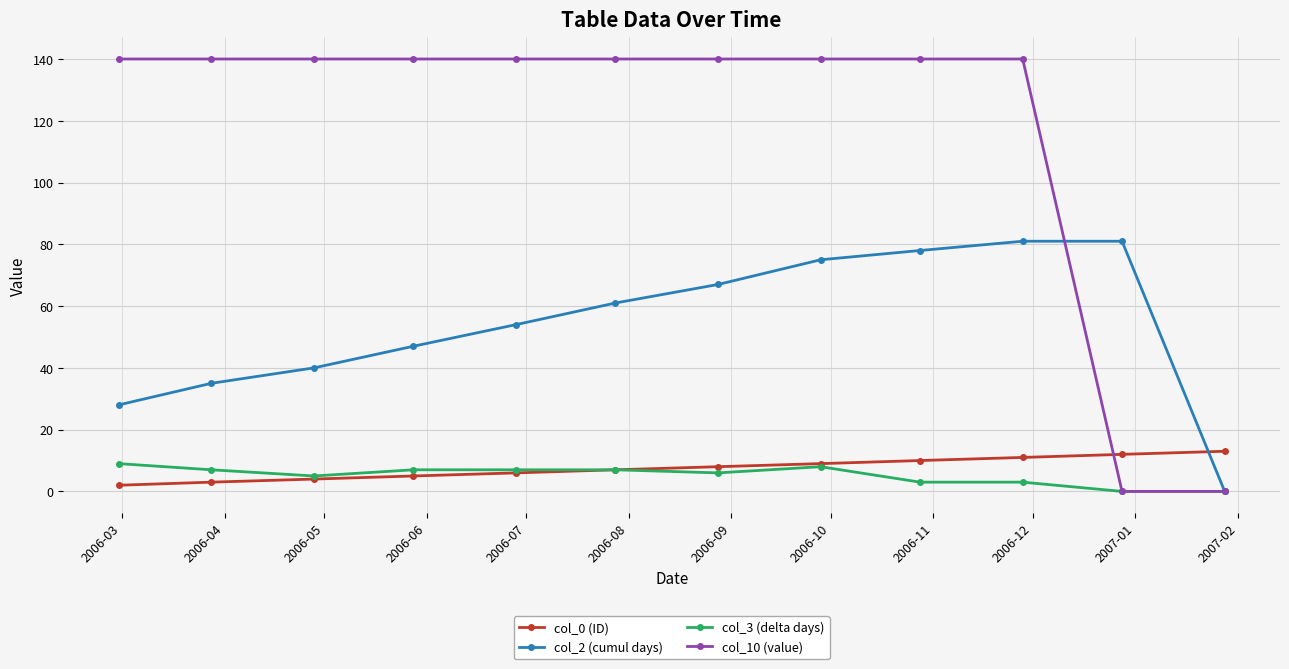

Which series has the widest spread of values?

col_10 (value)